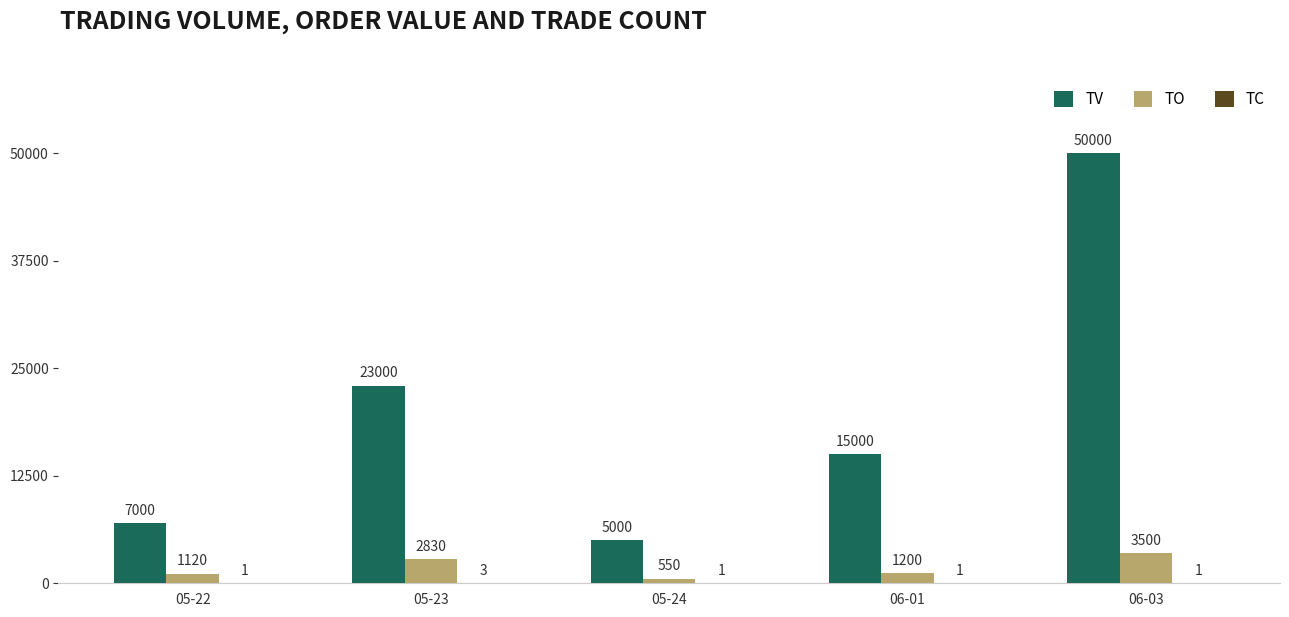

The value of TO at 06-03 is 3500. True or false?

True